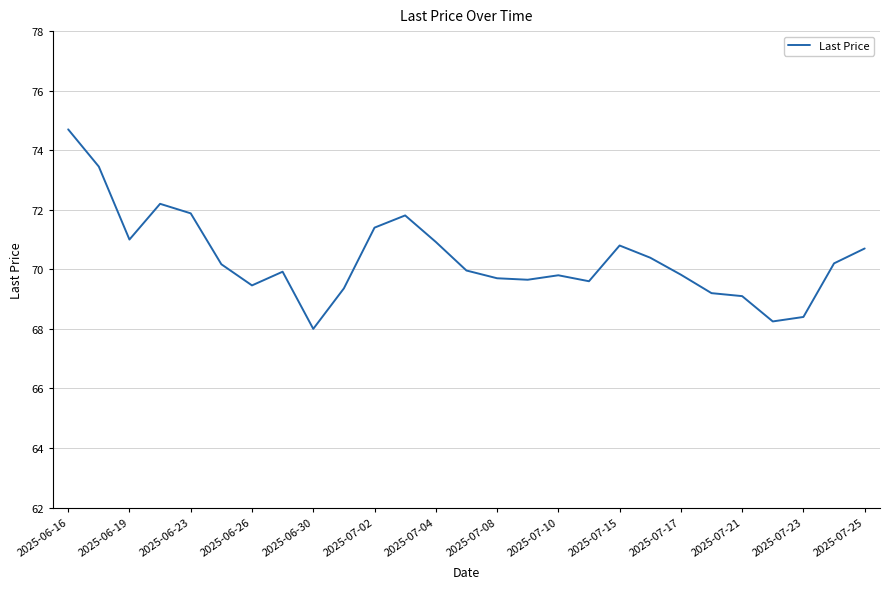

What is the difference between the maximum and minimum values?

6.7